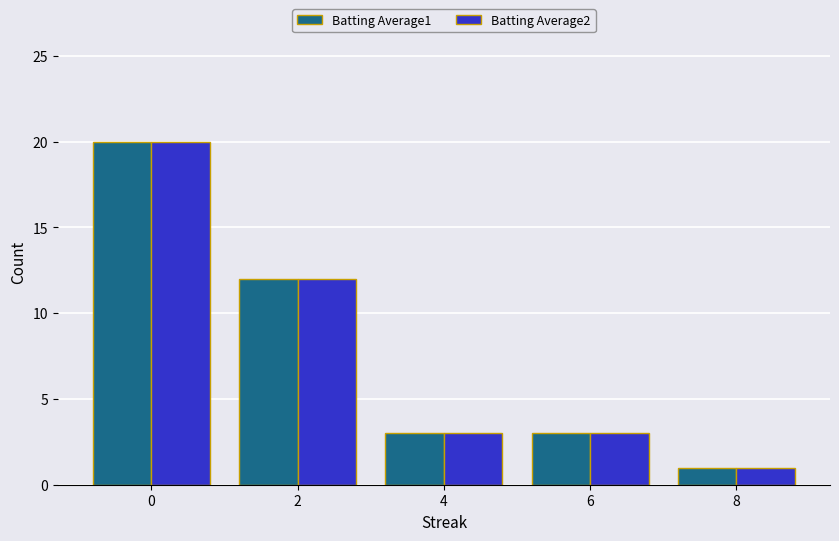

Is it true that Batting Average2 equals 1 at 8?

True